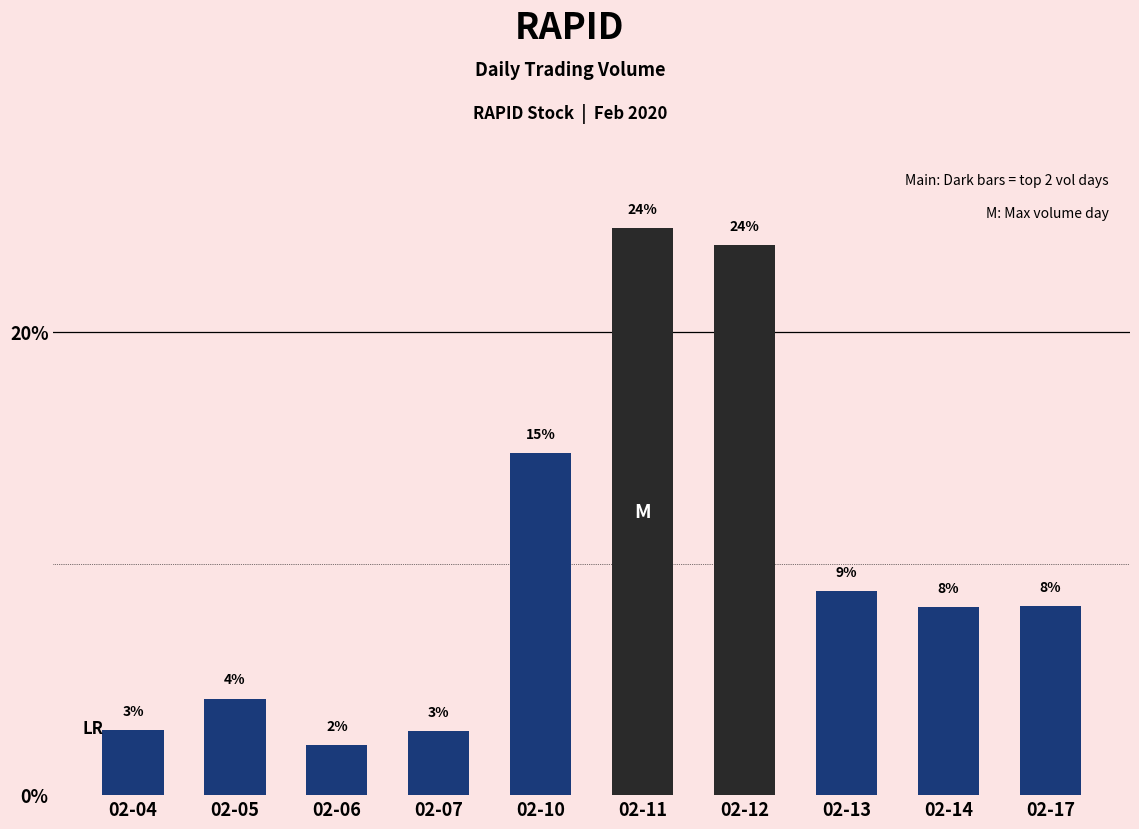

Where is the data nearest to the value 13?

02-10